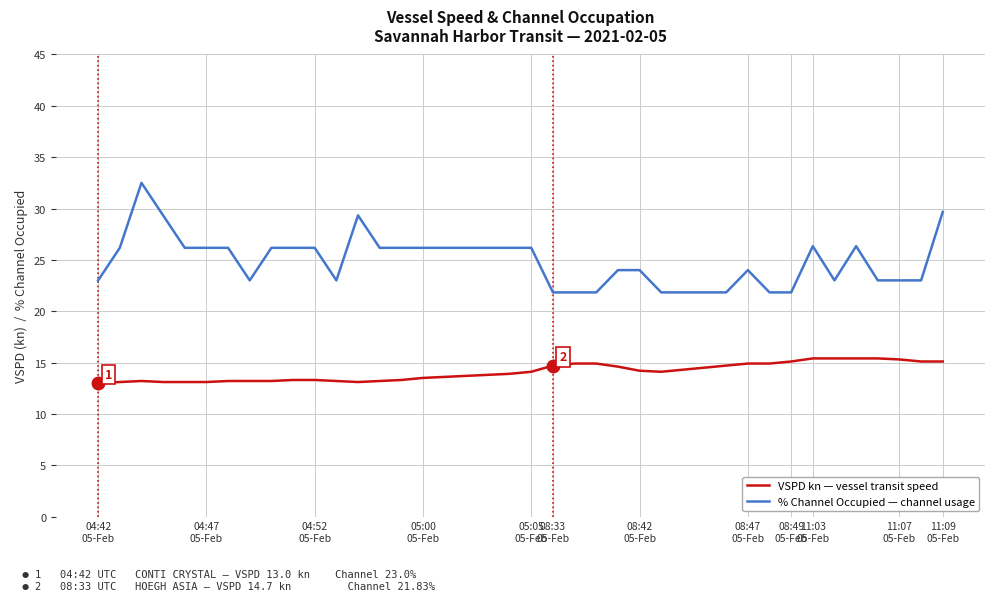

What is the difference between the maximum and minimum values in the VSPD kn — vessel transit speed series?

2.4